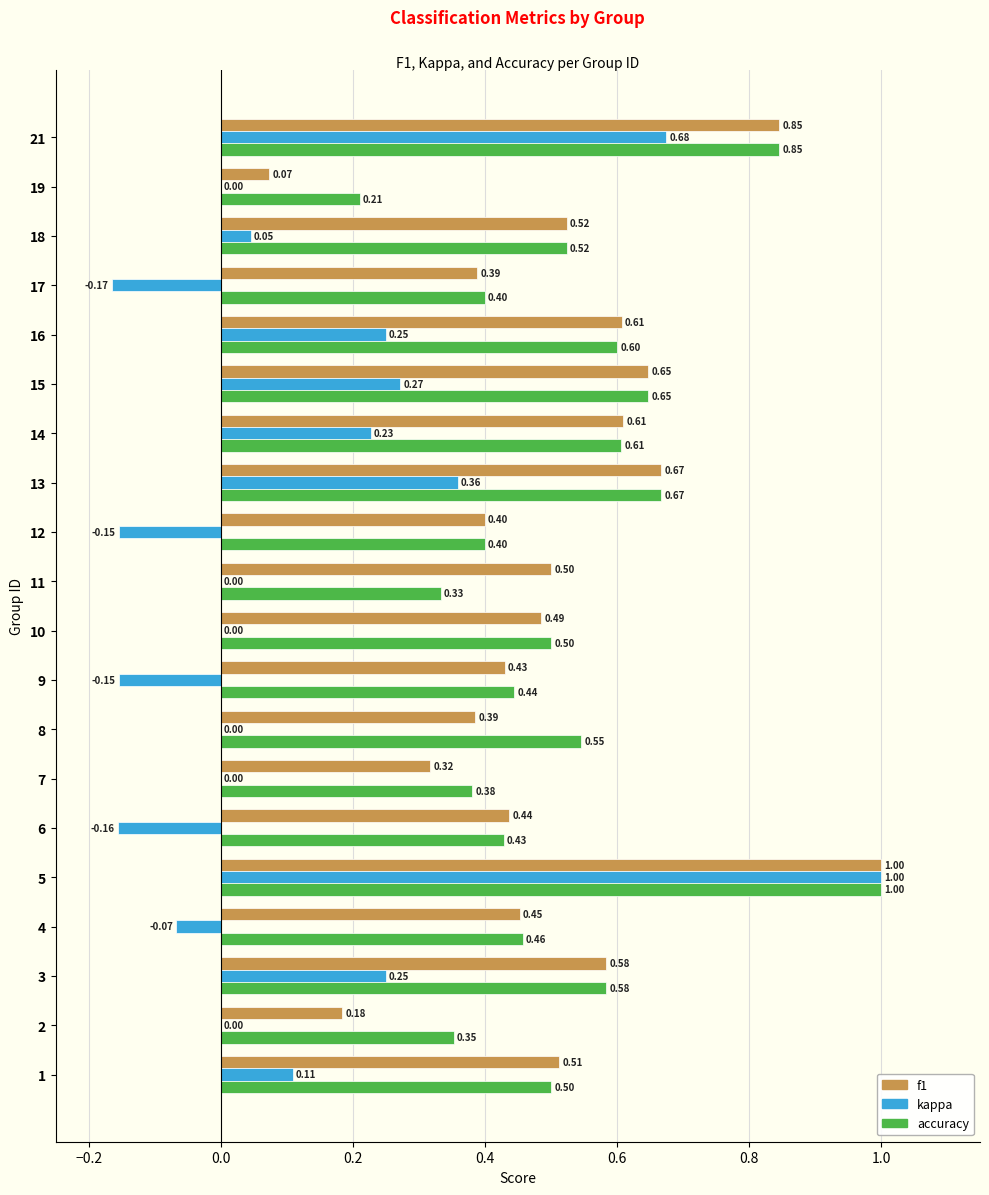

What is the sum of the f1 values at 16 and 8?

1.0